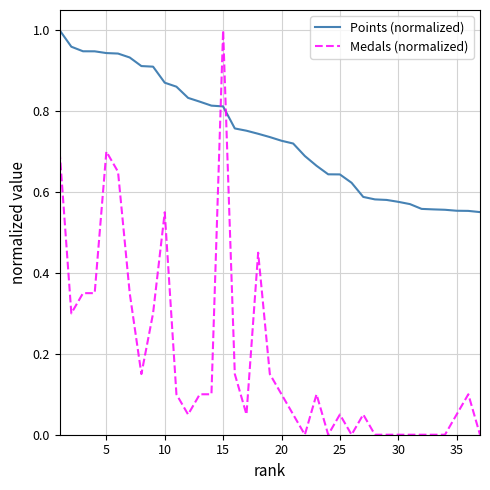

After their last crossing, which series has the higher values: Points (normalized) or Medals (normalized)?

Points (normalized)